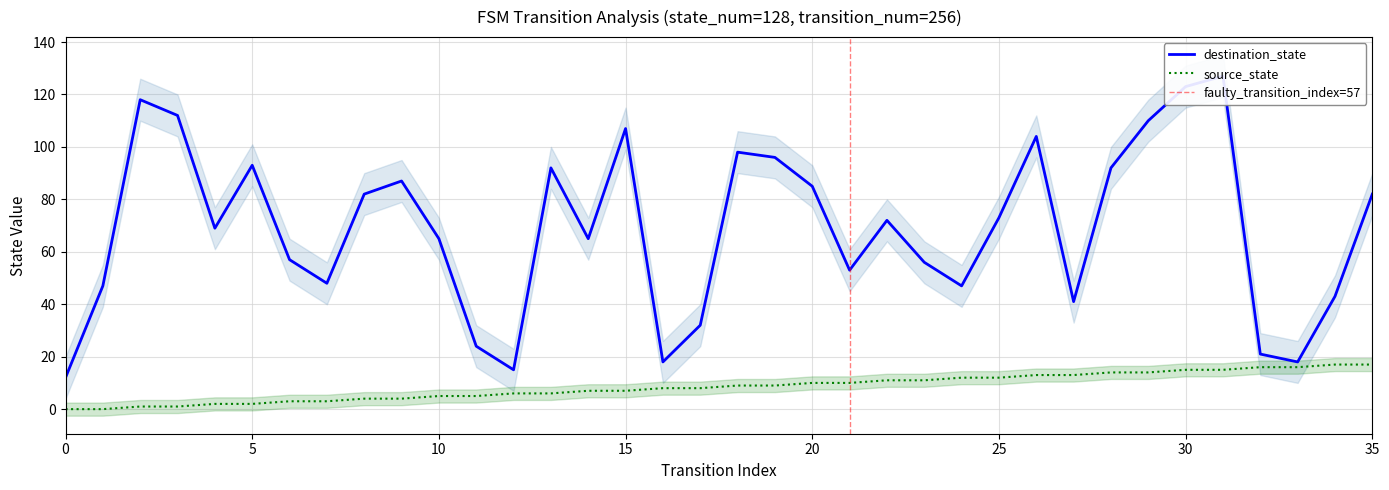

The source_state series shows 12 at 25. True or false?

True